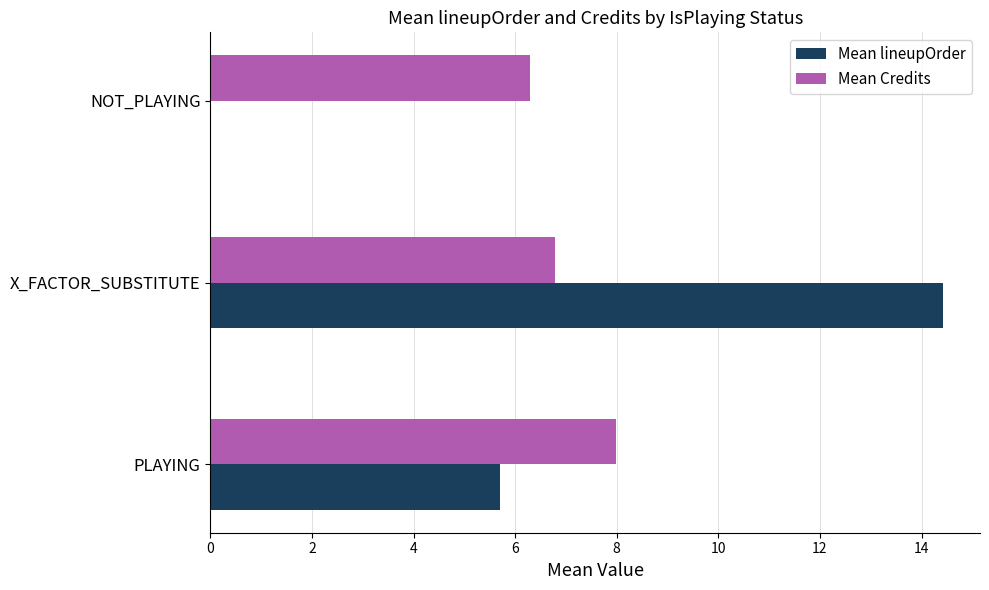

Between X_FACTOR_SUBSTITUTE and NOT_PLAYING, which series saw the biggest shift?

Mean lineupOrder